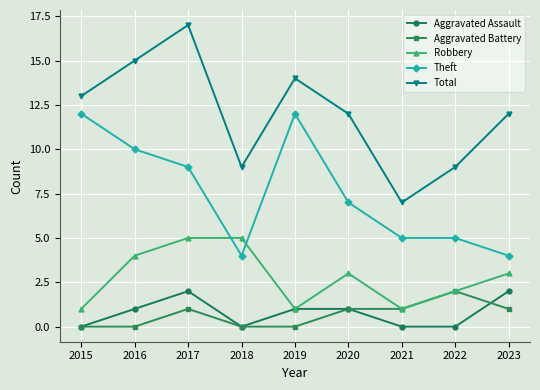

Reading left to right, list all the values displayed in this chart.

Aggravated Assault: 2015=0	2016=1	2017=2	2018=0	2019=1	2020=1	2021=0	2022=0	2023=2
Aggravated Battery: 2015=0	2016=0	2017=1	2018=0	2019=0	2020=1	2021=1	2022=2	2023=1
Robbery: 2015=1	2016=4	2017=5	2018=5	2019=1	2020=3	2021=1	2022=2	2023=3
Theft: 2015=12	2016=10	2017=9	2018=4	2019=12	2020=7	2021=5	2022=5	2023=4
Total: 2015=13	2016=15	2017=17	2018=9	2019=14	2020=12	2021=7	2022=9	2023=12